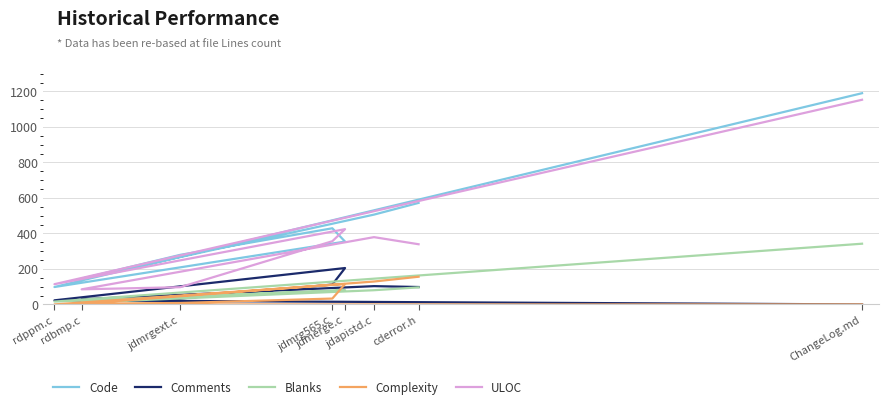

Is the value of Code at jdmrg565.c greater than the value of Blanks at jdmerge.c?

Yes